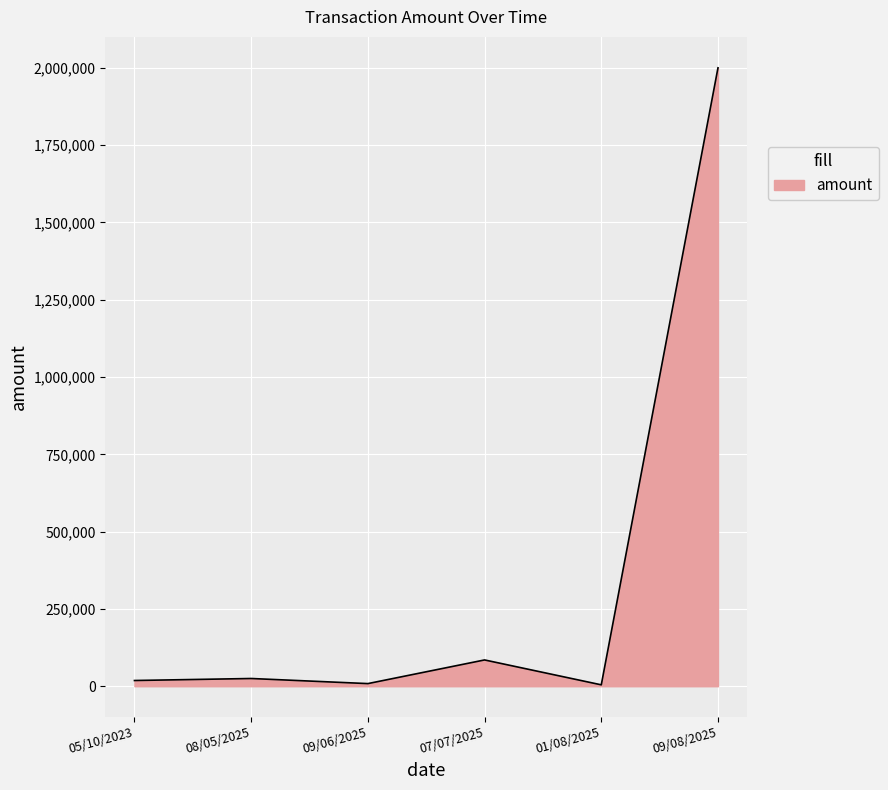

Which has a higher value, 09/06/2025 or 09/08/2025?

09/08/2025